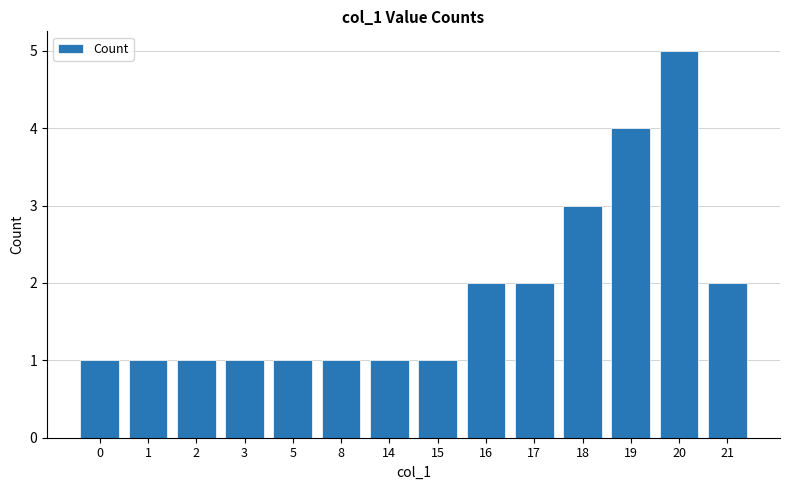

Reading left to right, what are all the values shown in this chart?

1	1	1	1	1	1	1	1	2	2	3	4	5	2